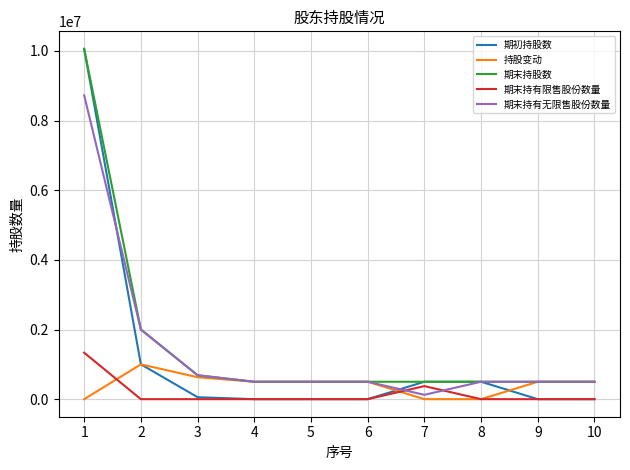

The value of 期初持股数 at 1 is 10057000. True or false?

True